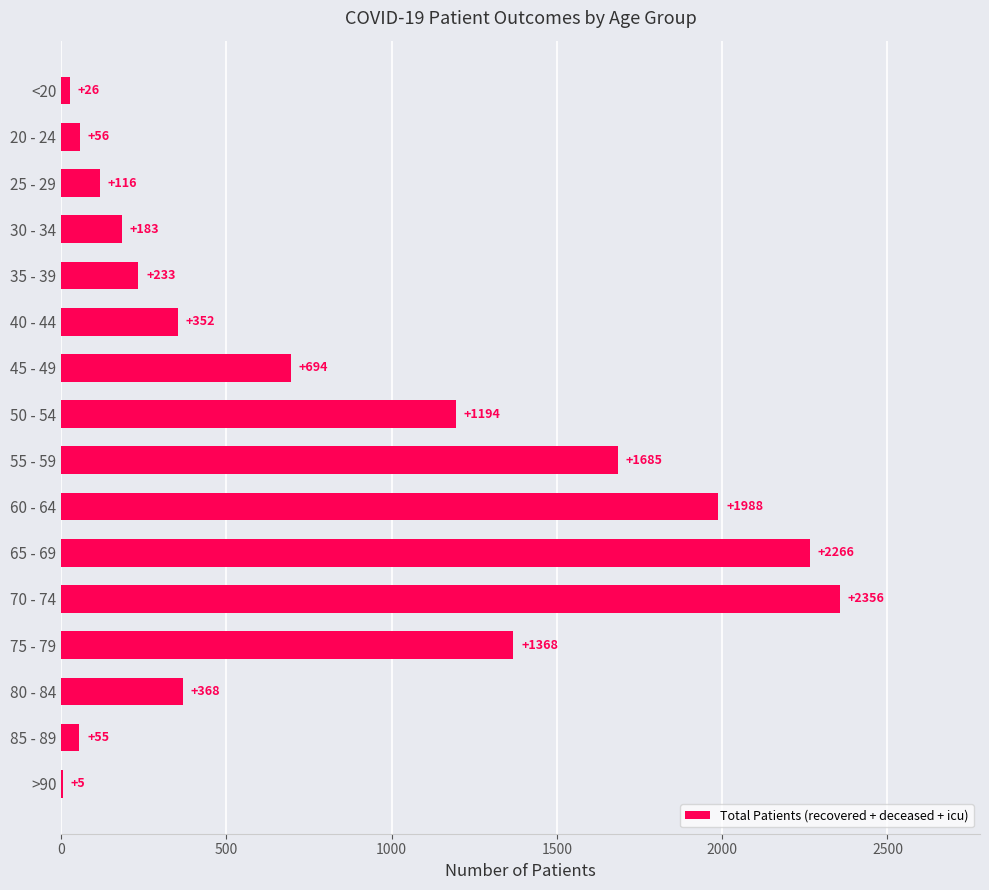

The value at 45 - 49 is 182. True or false?

False